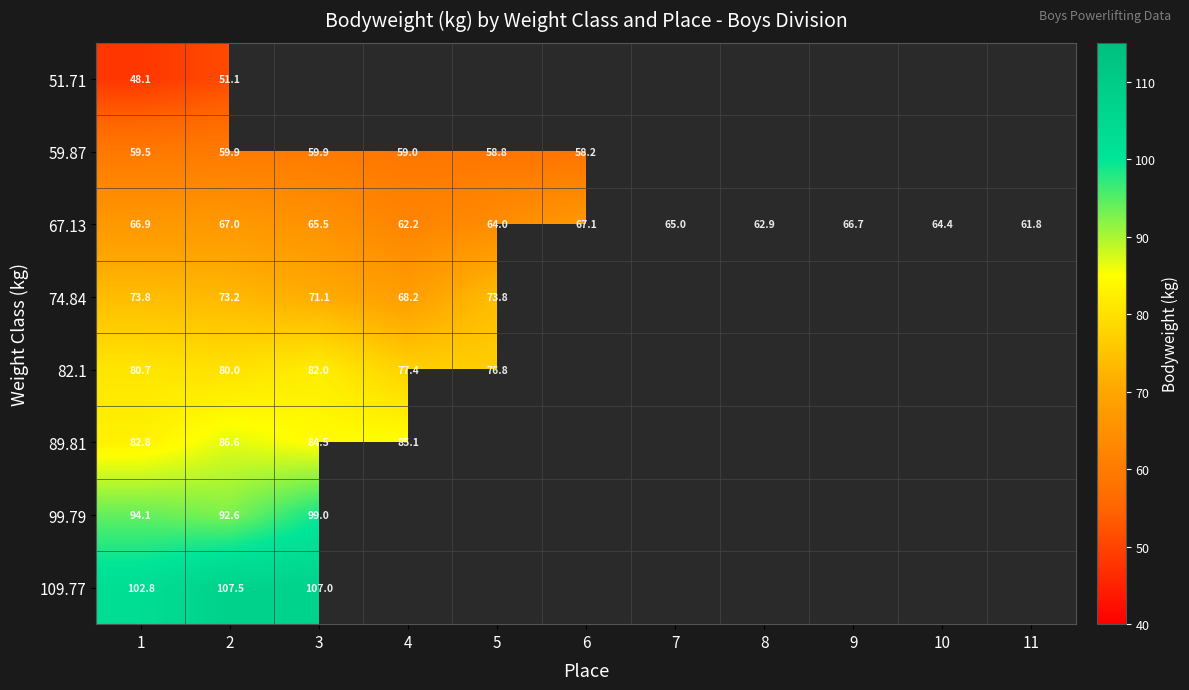

At how many categories does at least one series exceed 60?

11